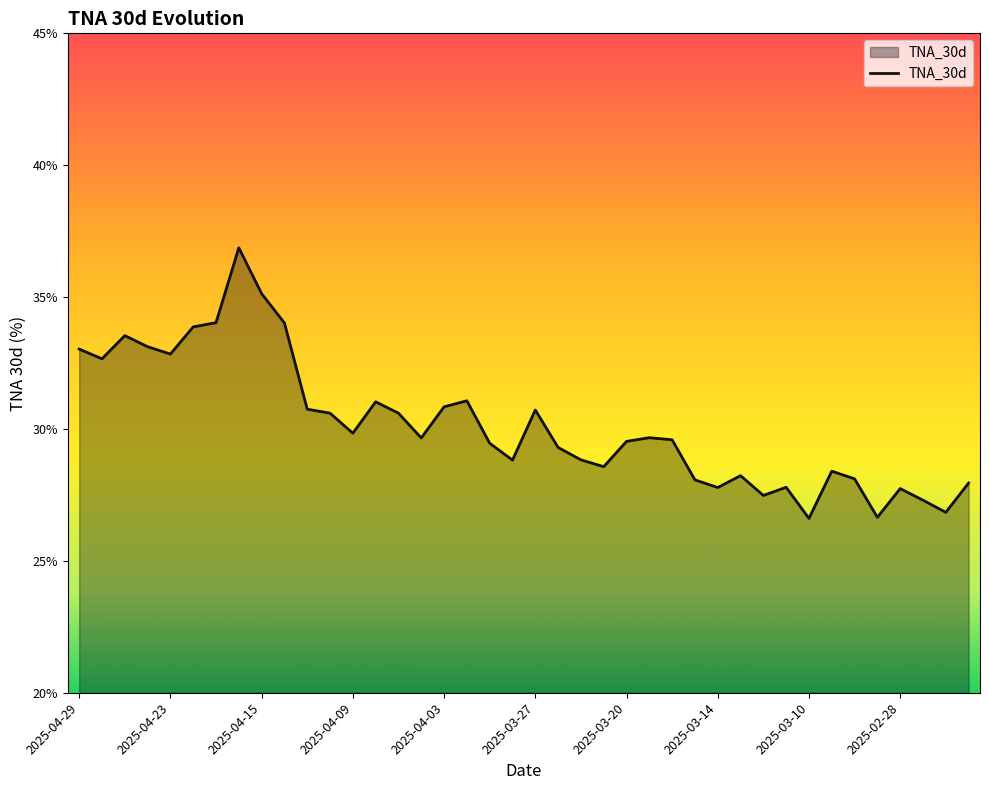

Count the number of values greater than 29.

24